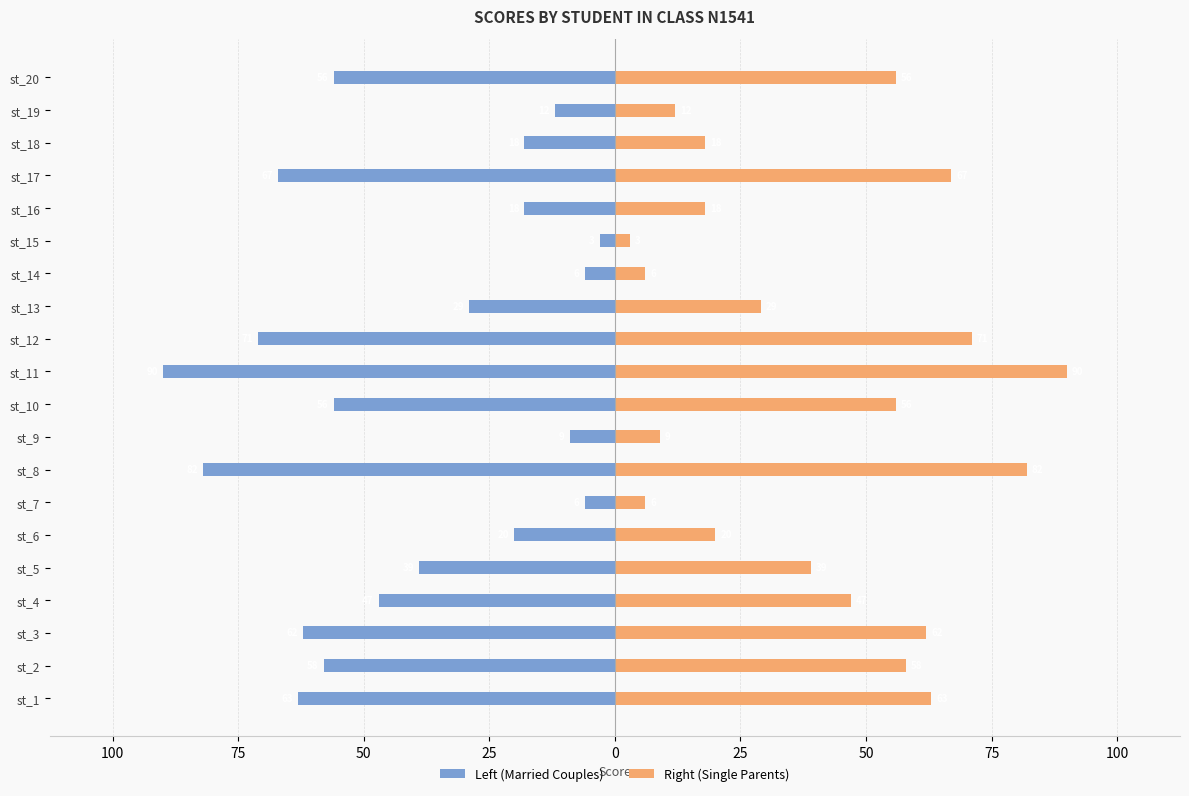

Which series has the largest total across all categories?

Right (Single Parents)